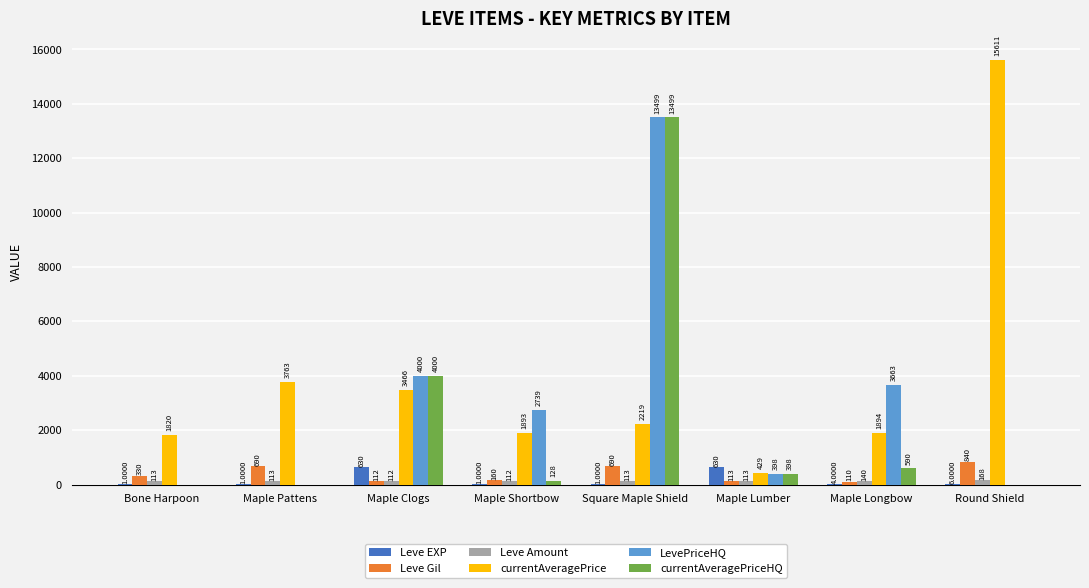

How many series are shown in this chart?

6